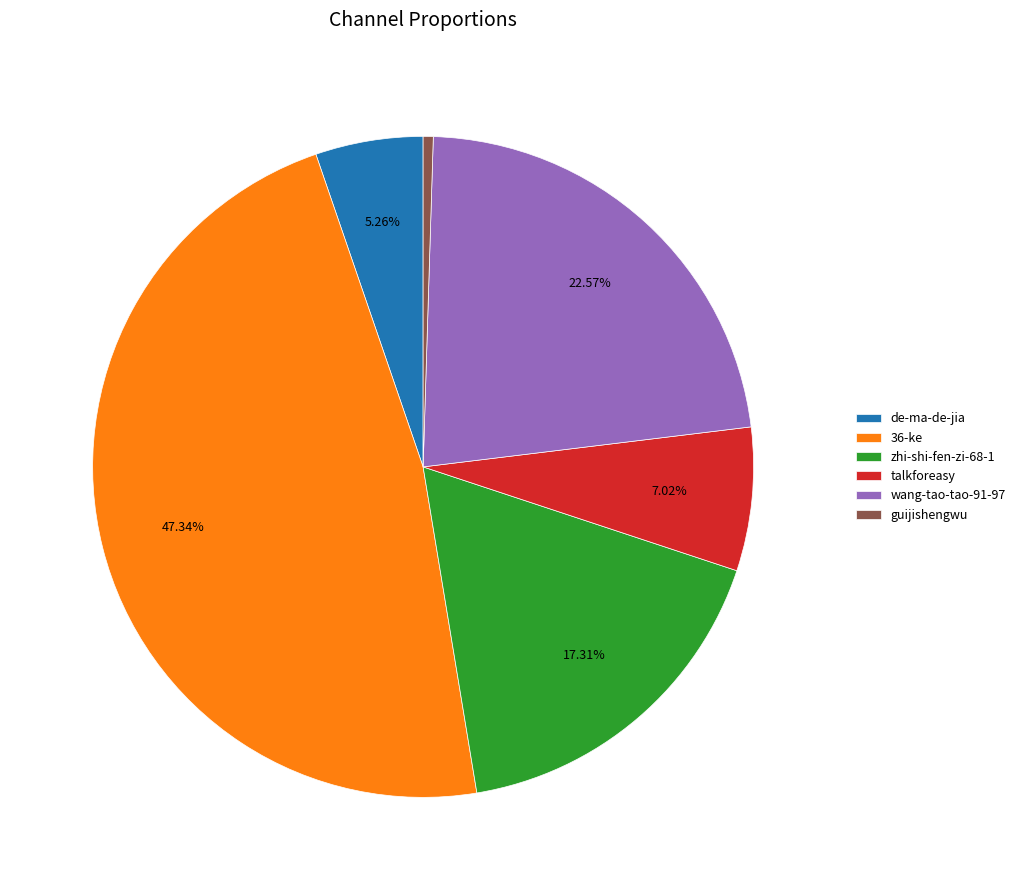

True or false: de-ma-de-jia accounts for 5% of the total.

True